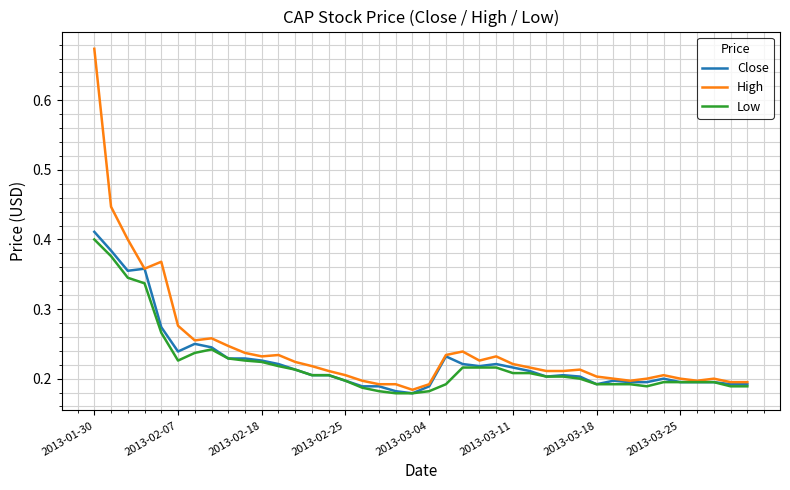

Which series has the largest range (max minus min)?

High